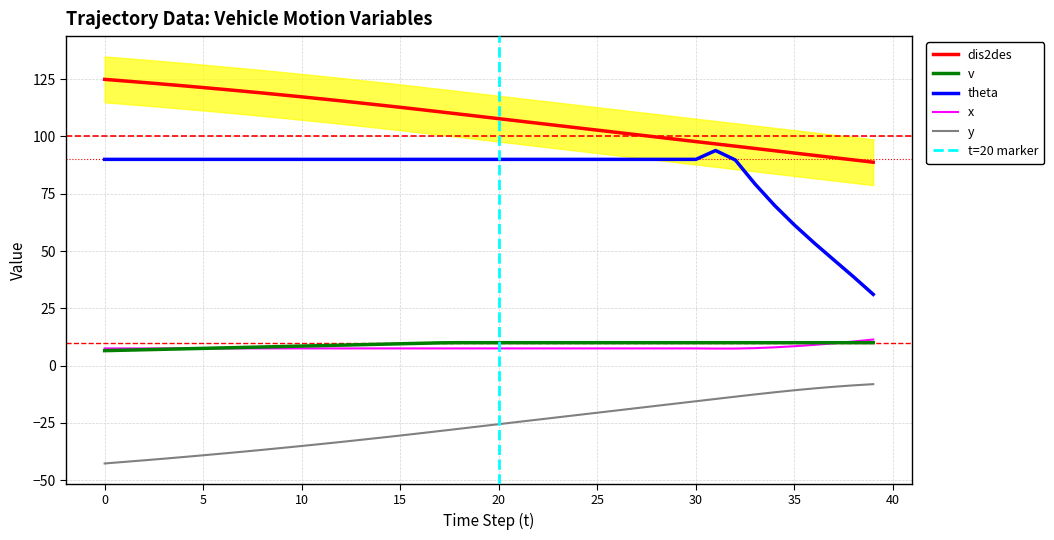

Is it true that x equals 4.4 at 10?

False